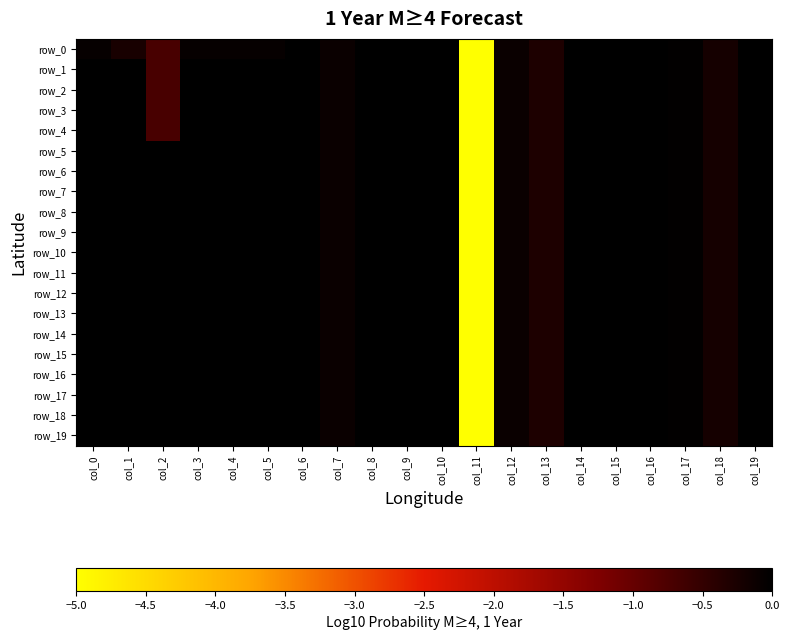

How many distinct data groups are displayed?

20